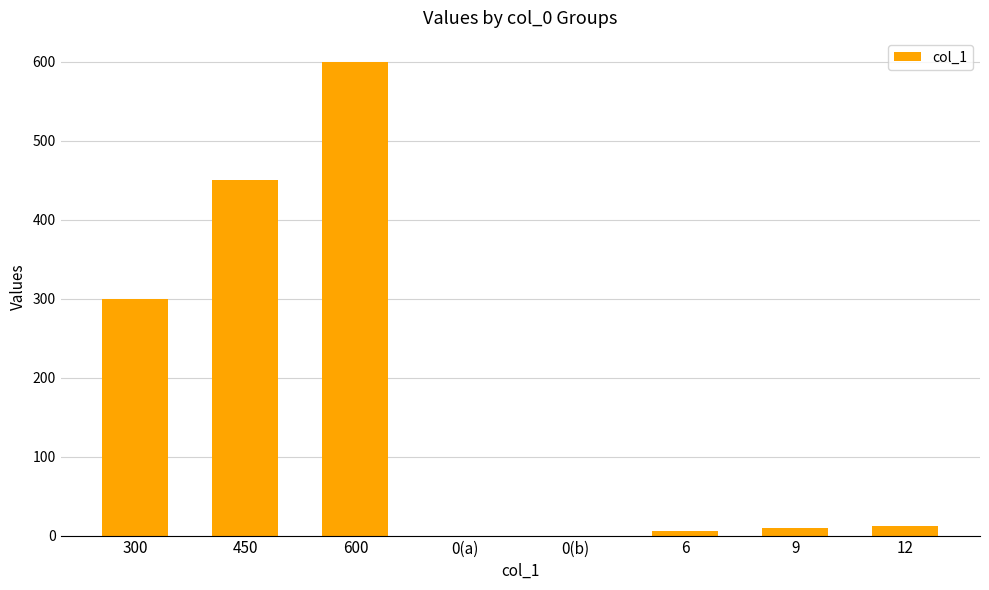

What is the change in value from 600 to 12?

-588